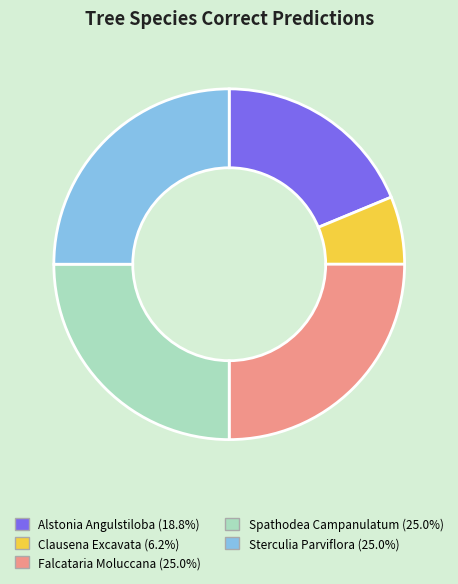

Combined, do Alstonia Angulstiloba and Spathodea Campanulatum account for over 50%?

No